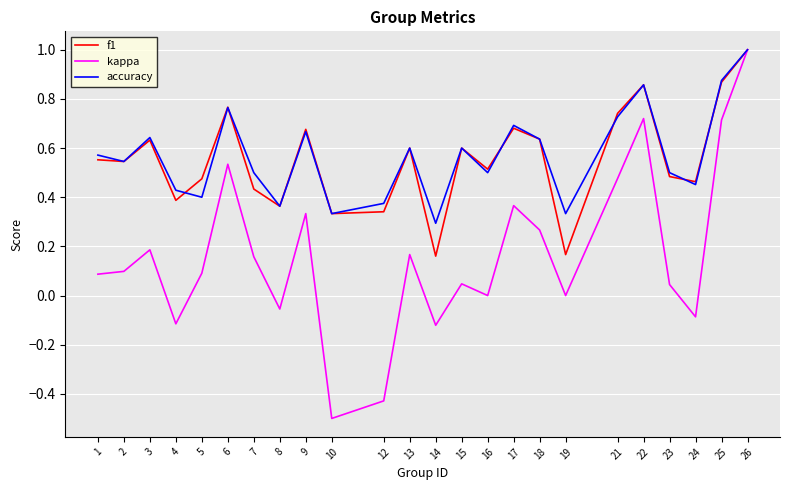

The value of accuracy at 5 is 0.4. True or false?

True